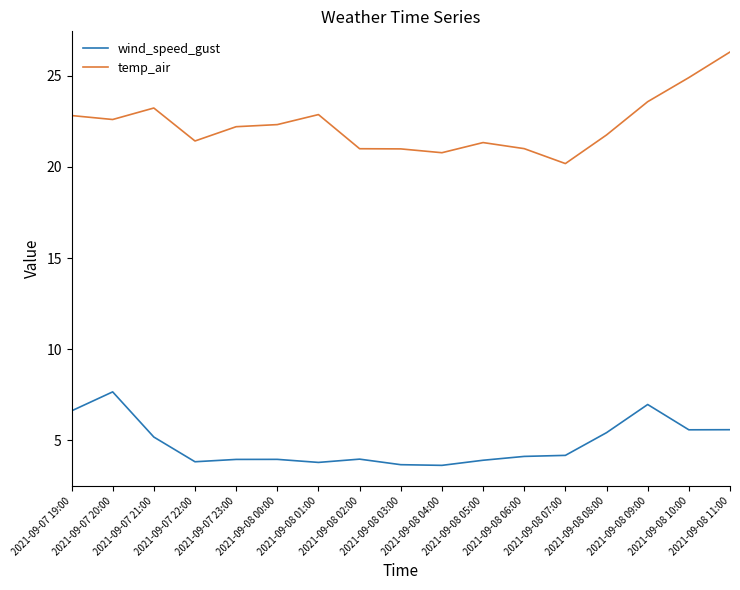

Is it true that temp_air equals 21.0 at 2021-09-08 02:00?

True